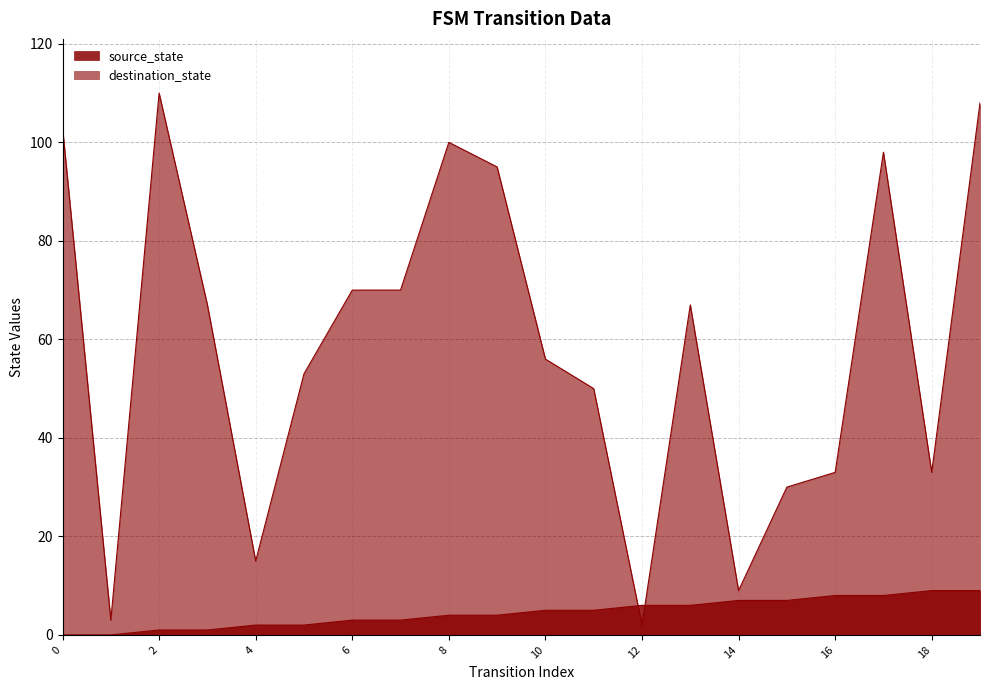

Which label corresponds to the largest value in the chart?

2